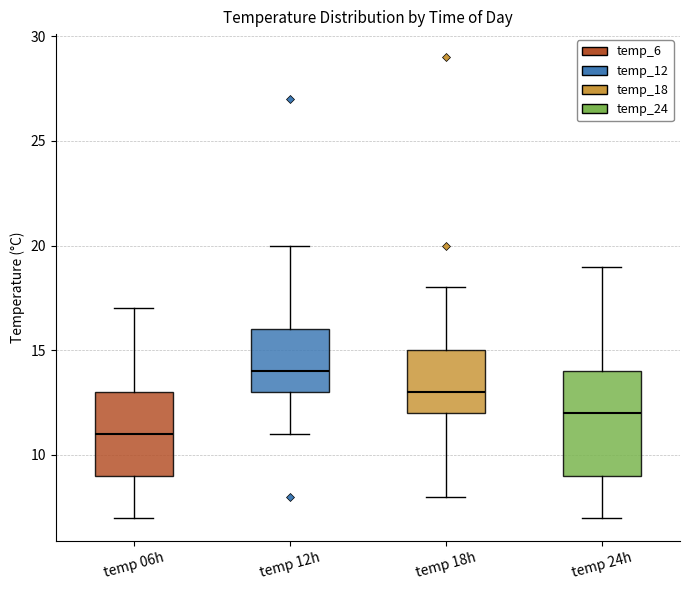

Where is the upper edge of the box for temp 06h on the y-axis? The values are not printed on the chart, so give them approximately, as read against the axis.

13